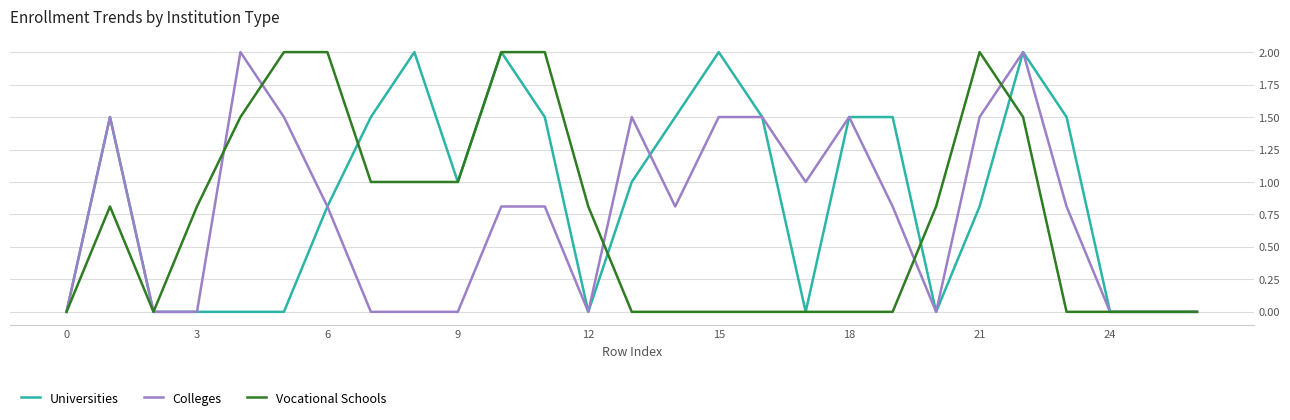

Which series has the largest total across all categories?

Universities